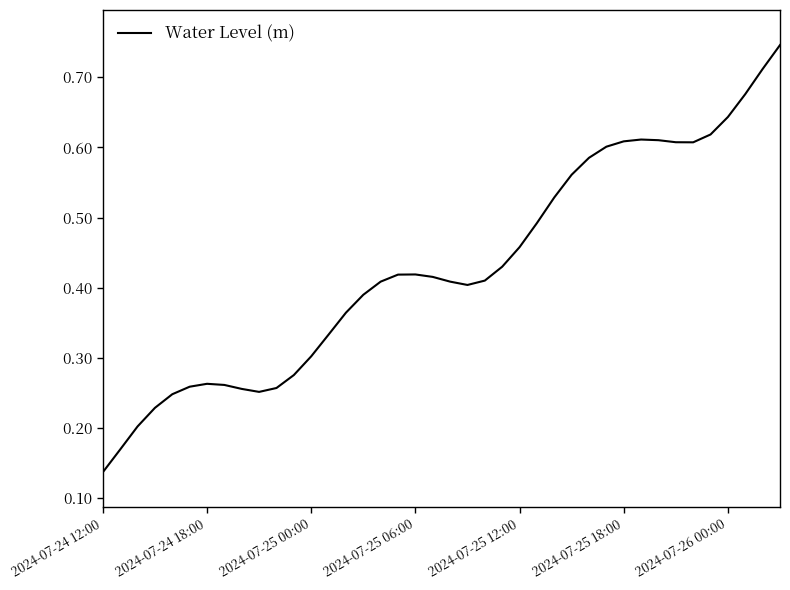

At which category does the chart reach its minimum across all series?

2024-07-24 12:00